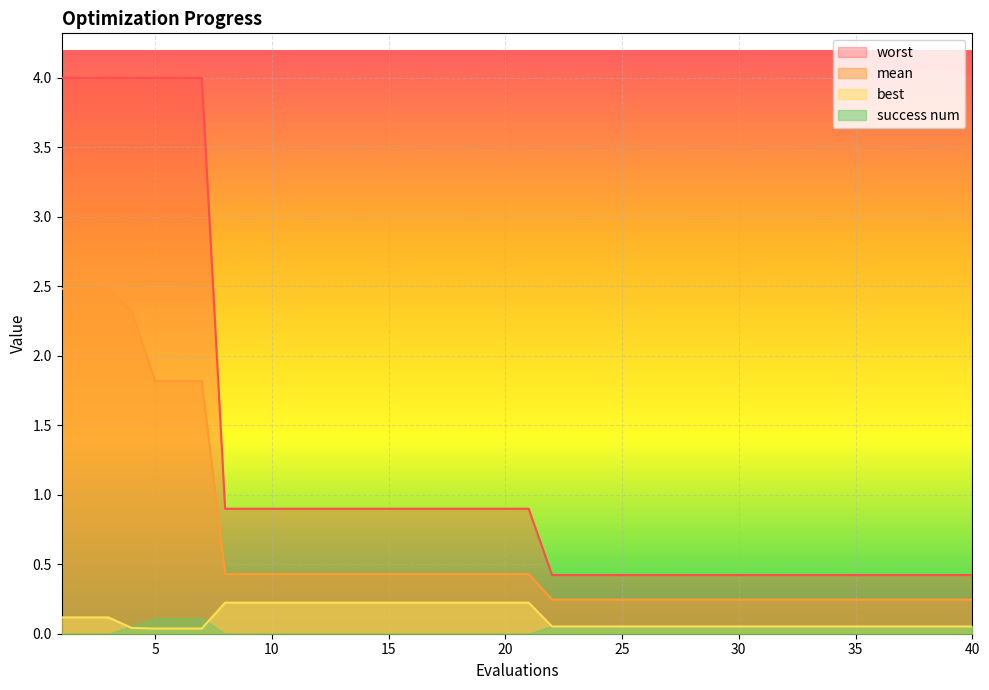

What is the maximum value shown in the chart?

4.0